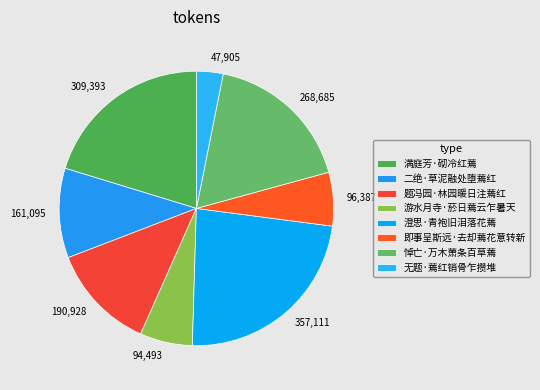

Between 满庭芳·砌冷红蔫 and 二绝·草泥融处堕蔫红, which is larger?

满庭芳·砌冷红蔫